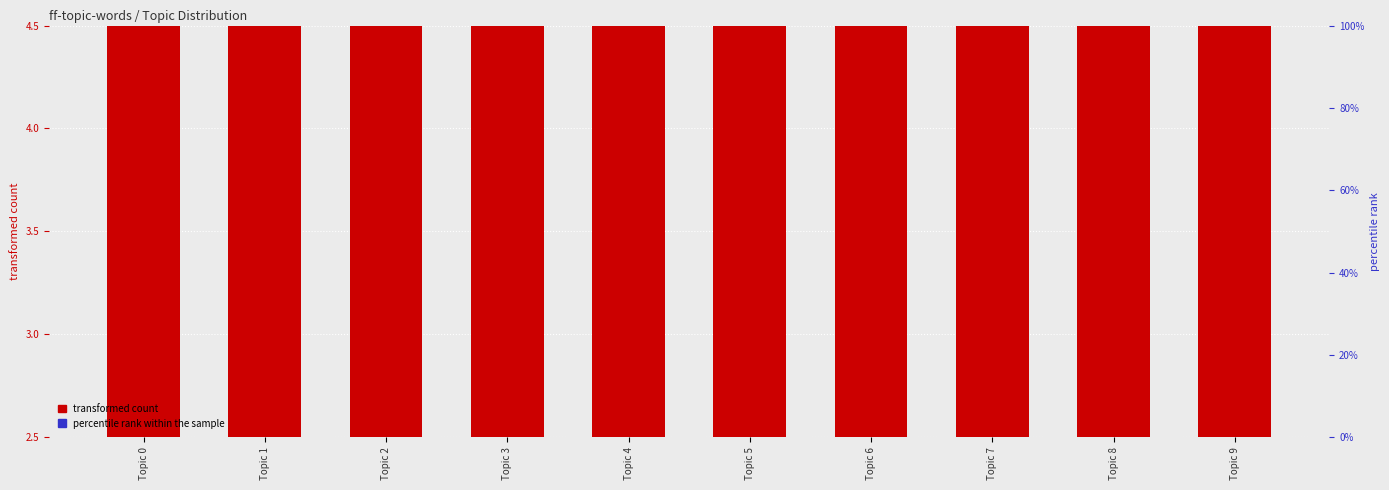

Which series has the widest spread of values?

transformed count